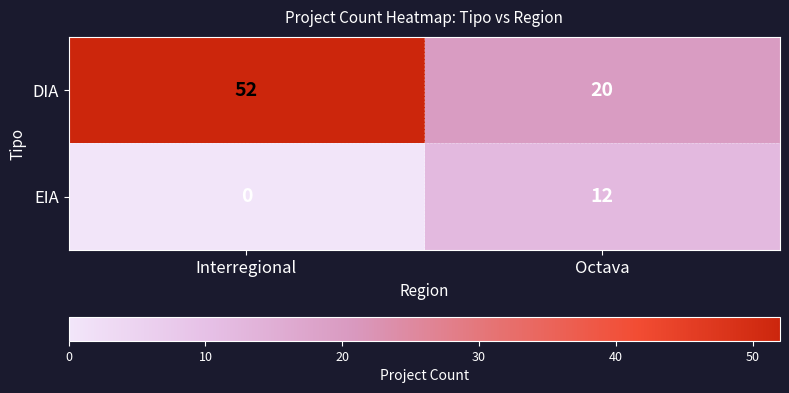

True or false: EIA has a value of 19 at Octava.

False